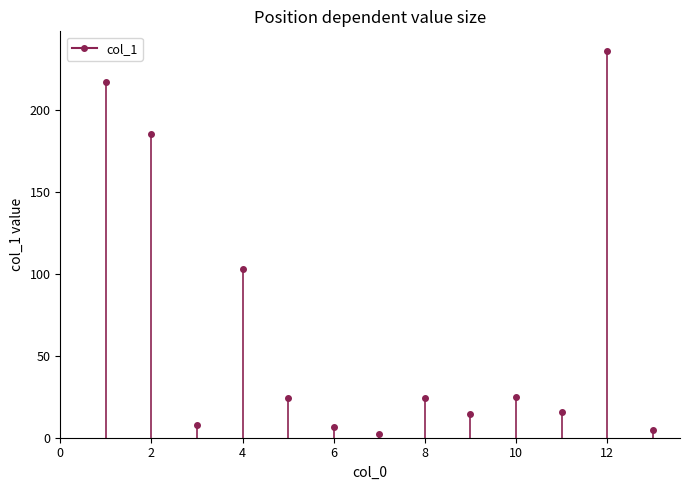

Between 0 and 2, which is larger?

2